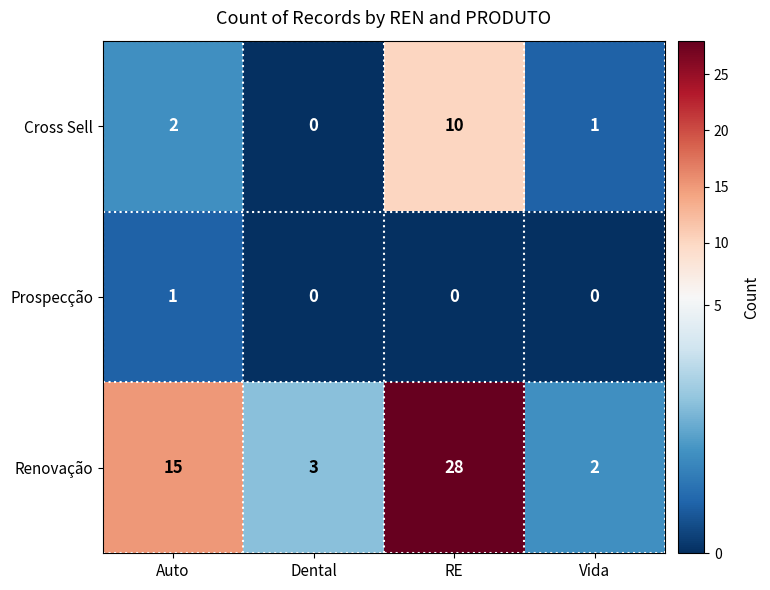

Reading right to left, transcribe all the data shown in this chart.

Cross Sell: Vida=1	RE=10	Dental=0	Auto=2
Prospecção: Vida=0	RE=0	Dental=0	Auto=1
Renovação: Vida=2	RE=28	Dental=3	Auto=15